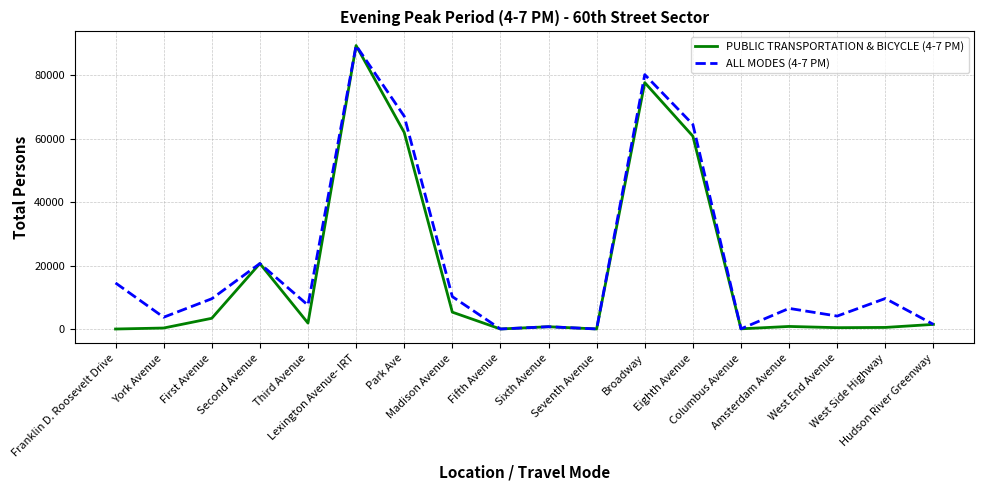

Which series has the widest spread of values?

PUBLIC TRANSPORTATION & BICYCLE (4-7 PM)